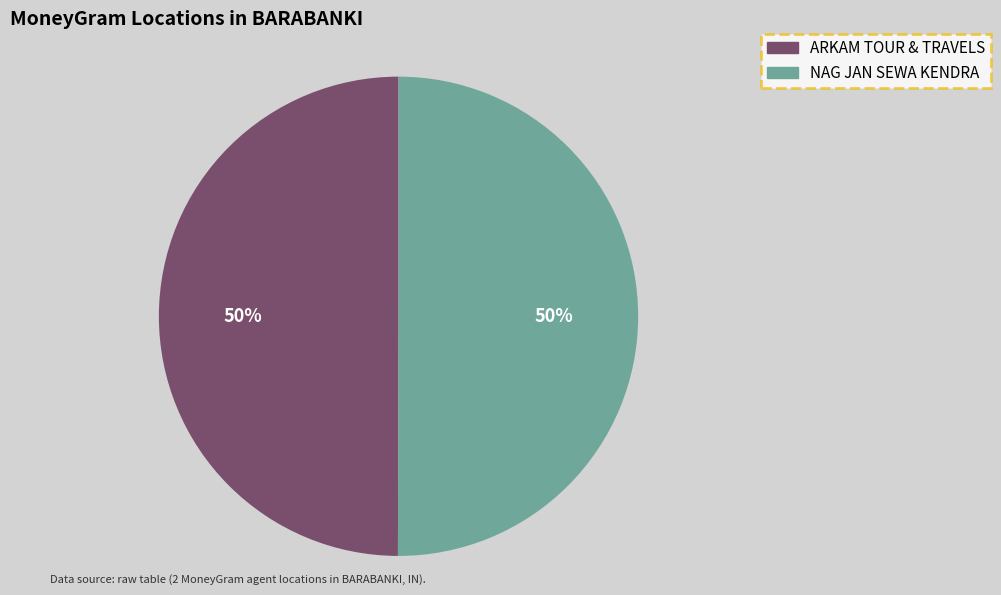

What is the ratio of the value at ARKAM TOUR & TRAVELS to the value at NAG JAN SEWA KENDRA?

1.0